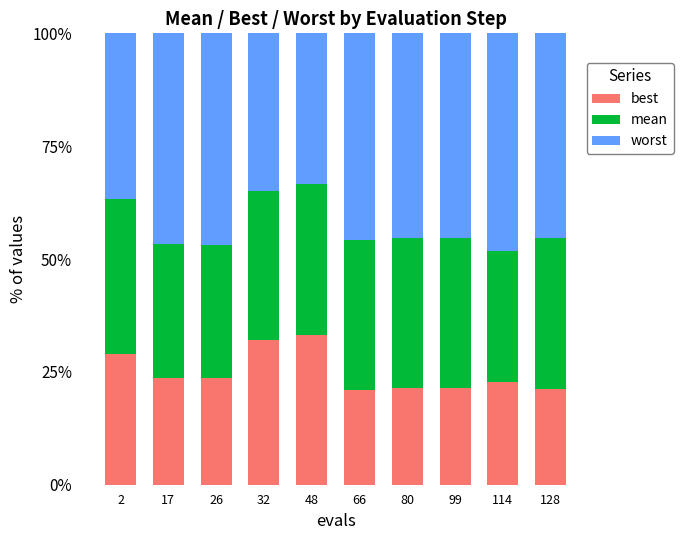

What is the highest value of the best series?

33.2